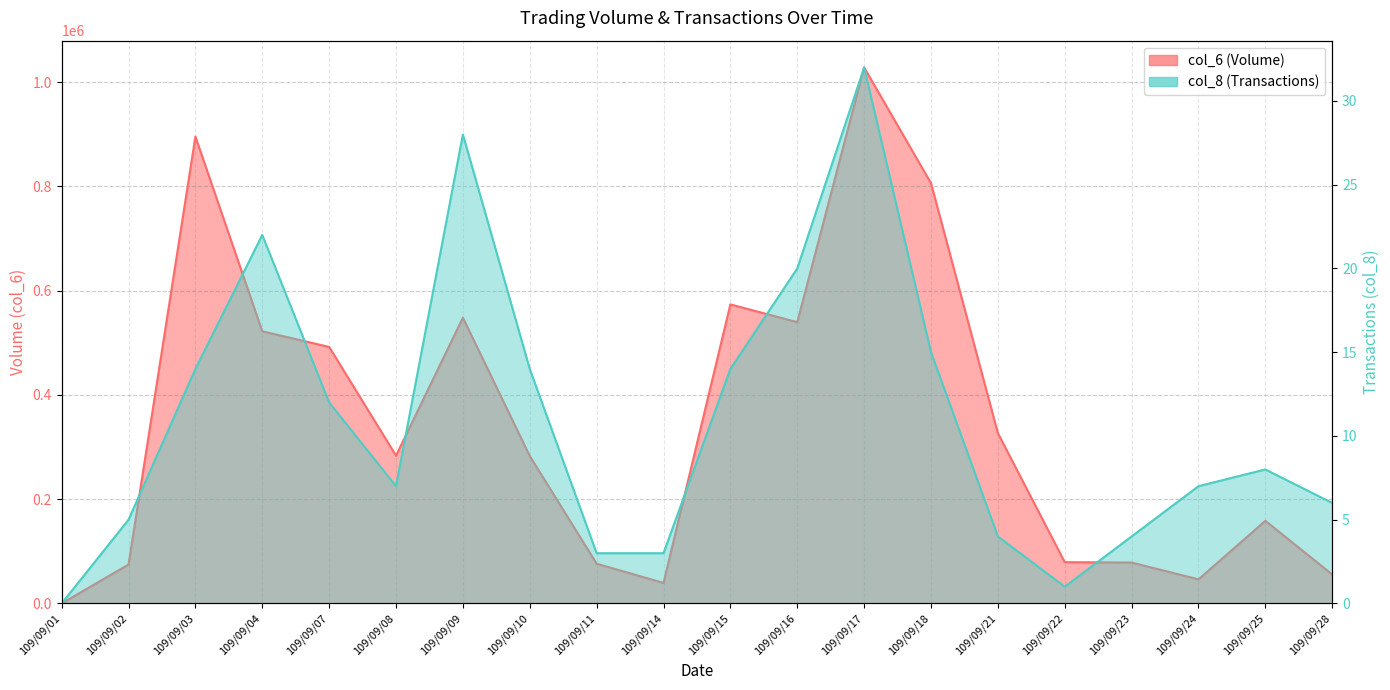

How many interior local peaks does the col_6 series have?

5